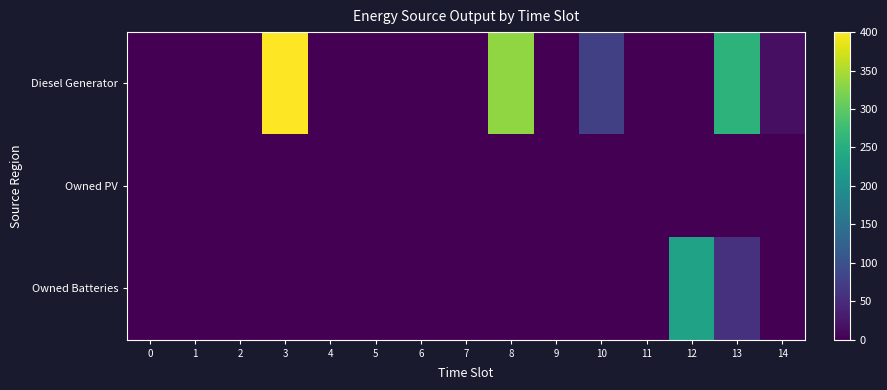

Reading left to right, what are all the values shown in this chart?

Diesel Generator: 0=0.0	1=0.0	2=0.0	3=400.0	4=0.0	5=0.0	6=0.0	7=0.0	8=334.0	9=0.0	10=76.0	11=0.0	12=0.0	13=258.0	14=17.0
Owned PV: 0=0.0	1=0.0	2=0.0	3=0.0	4=0.0	5=0.0	6=0.0	7=0.0	8=0.0	9=0.0	10=0.0	11=0.0	12=0.0	13=0.0	14=0.0
Owned Batteries: 0=0.0	1=0.0	2=0.0	3=0.0	4=0.0	5=0.0	6=0.0	7=0.0	8=0.0	9=0.0	10=0.0	11=0.0	12=230.0	13=57.0	14=0.0